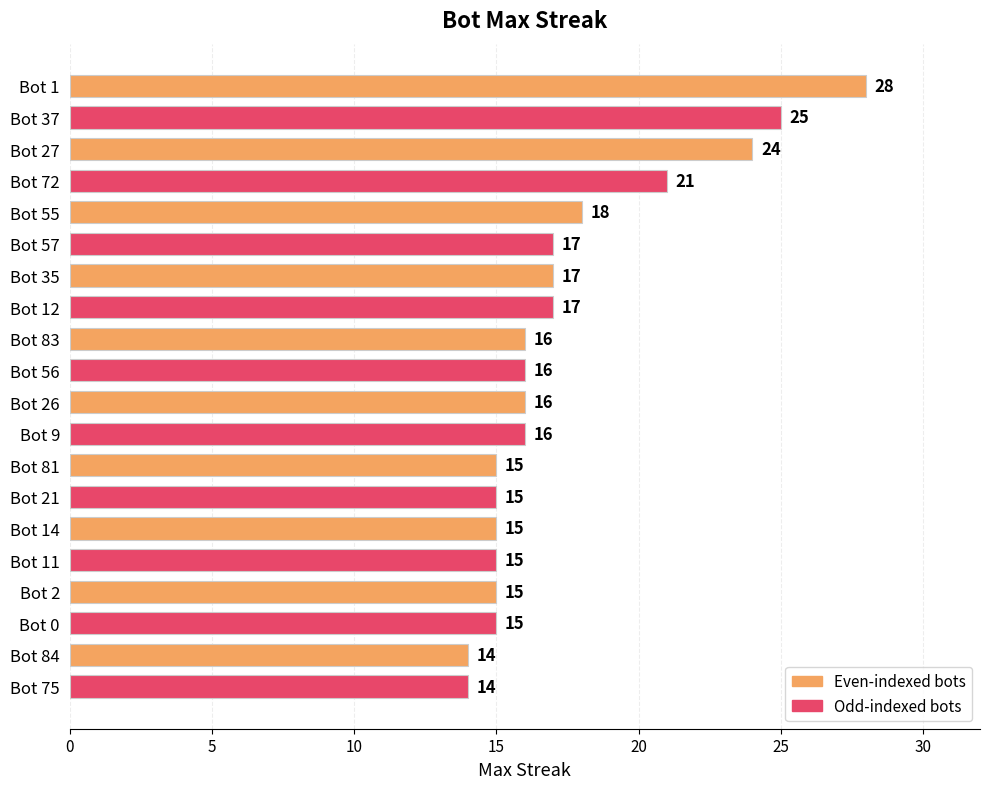

What is the value of the 5th bar from the top?

18